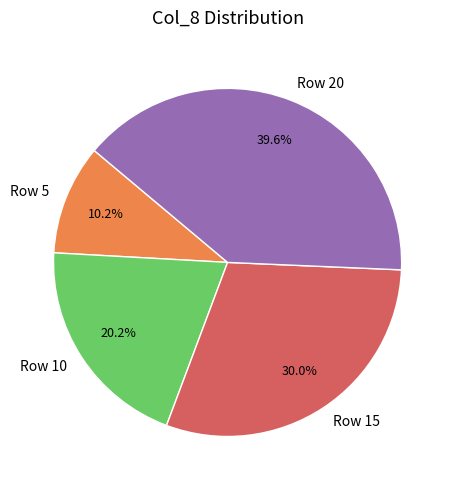

Which slice is the largest?

Row 20